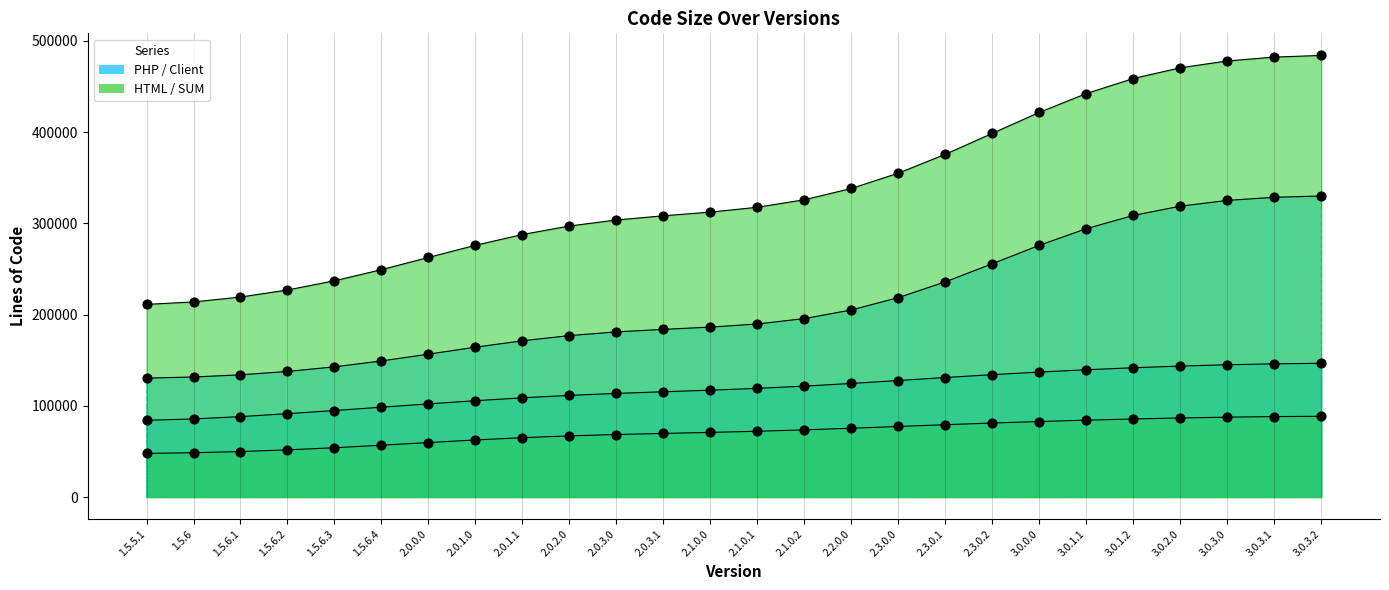

At which category is the sum across all series the highest?

3.0.3.2